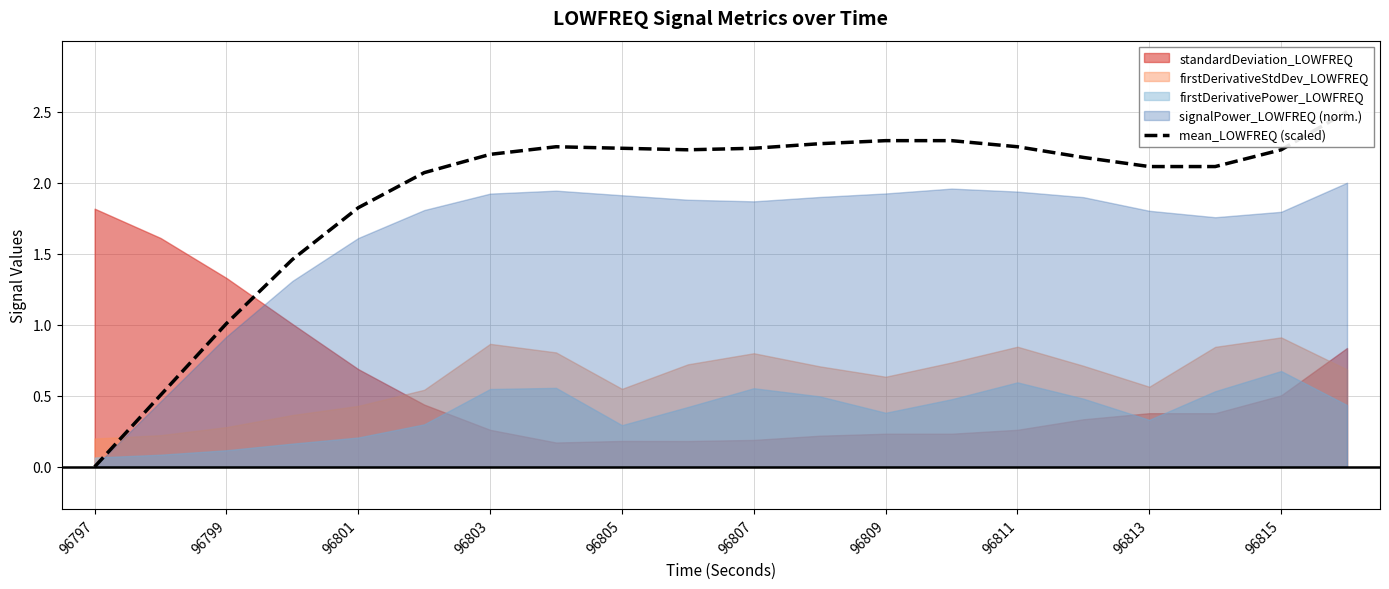

How many categories are shown in the chart?

20